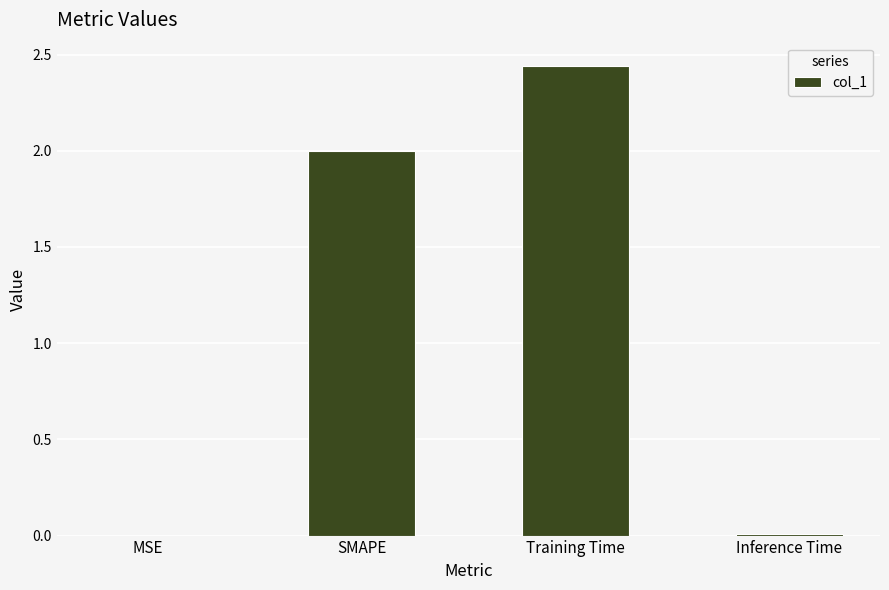

What is the sum of the values at Training Time and SMAPE?

4.4